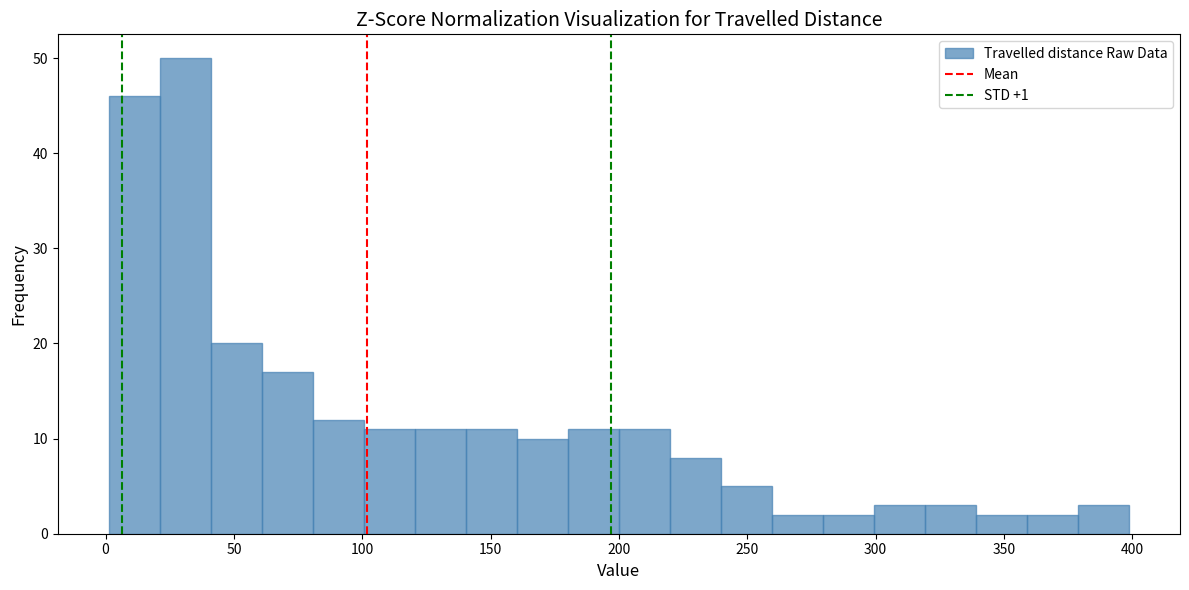

Read against the x-axis, roughly where is the centre of the tallest bar?

30